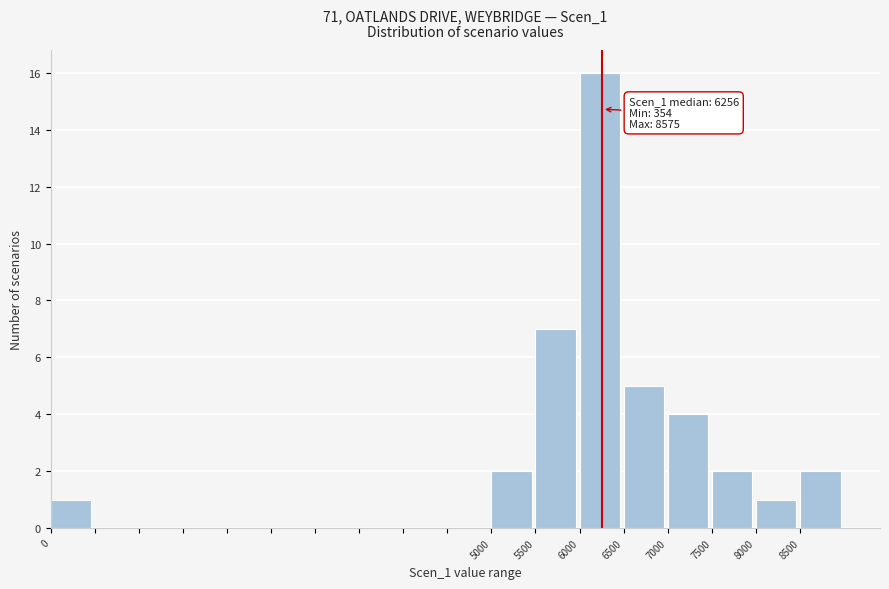

Over which range of the x-axis is the bar tallest?

6000 to 6500